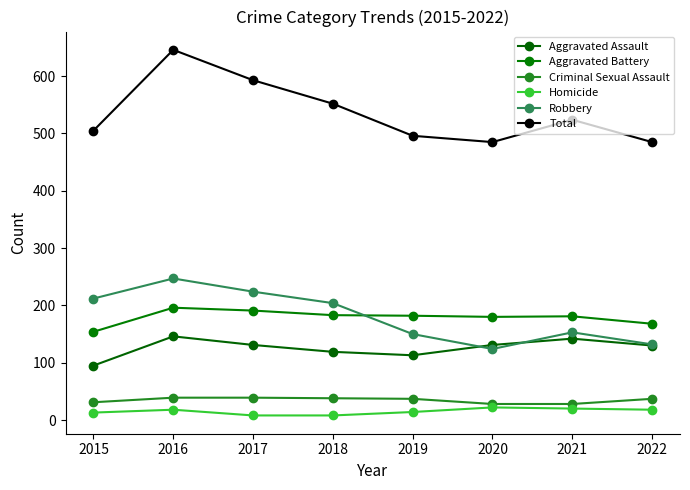

At how many categories does at least one series exceed 237?

8